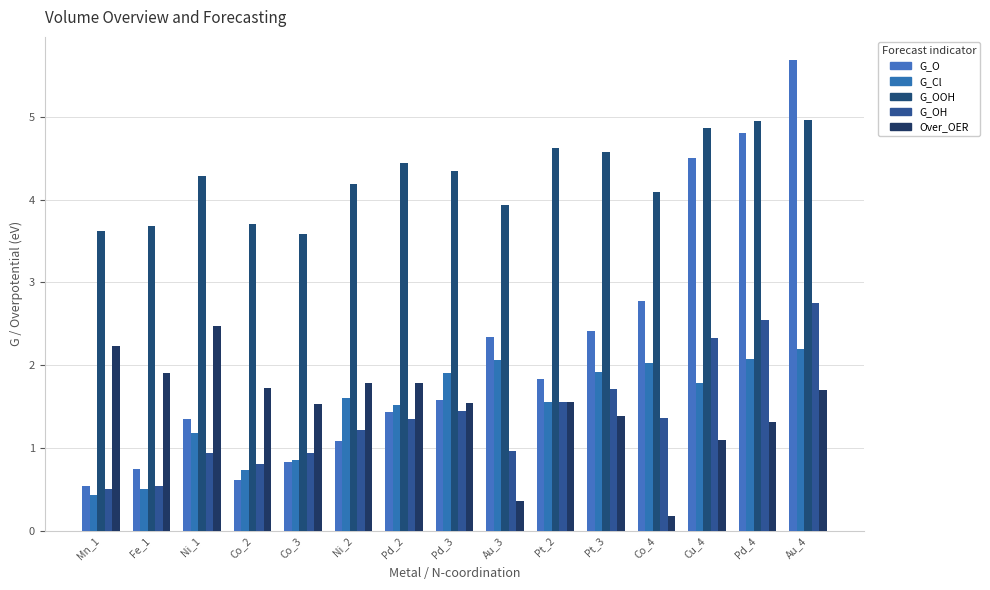

What is the difference between the maximum and minimum values in the G_O series?

5.1